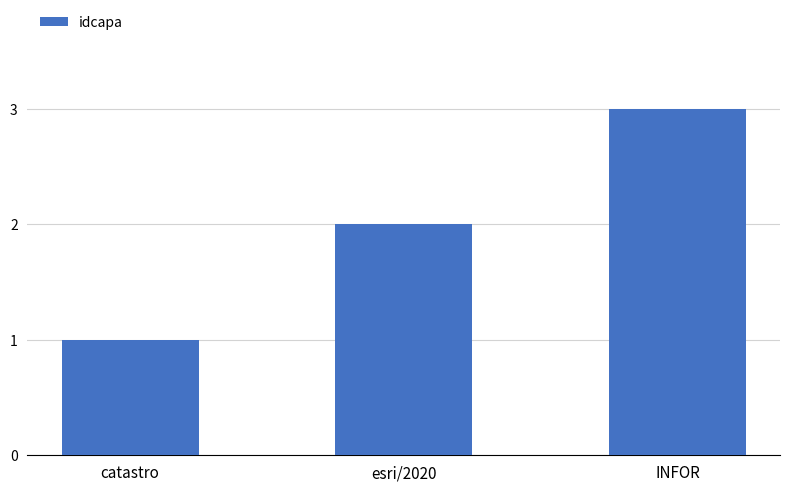

How many bars are there in total?

3